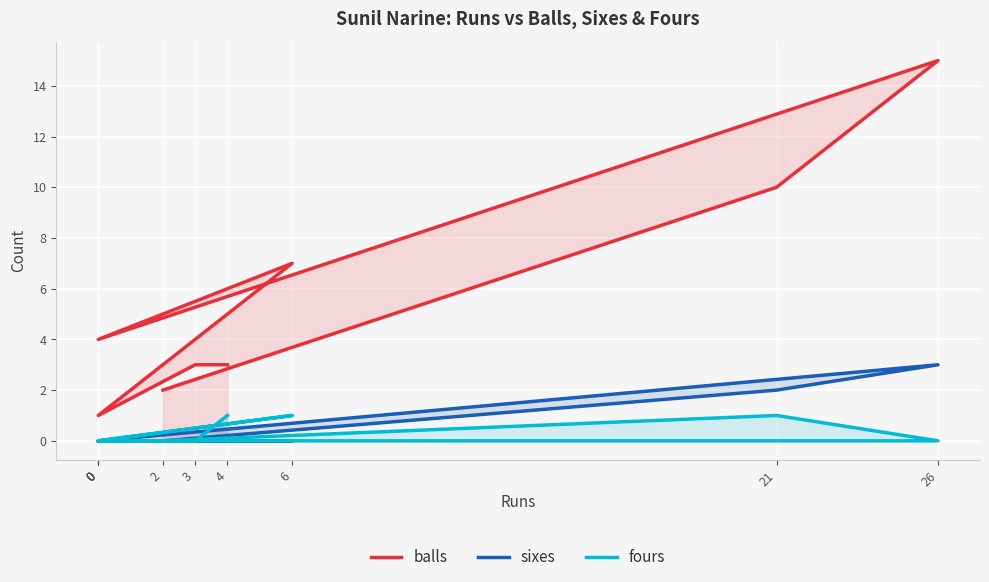

What are all the series names shown in the legend?

balls, sixes, fours